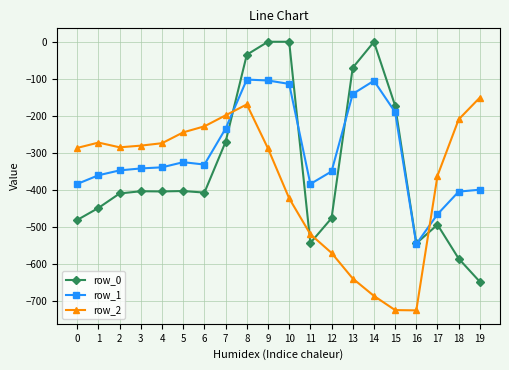

List the series in order of their overall mean, highest first.

row_1, row_0, row_2